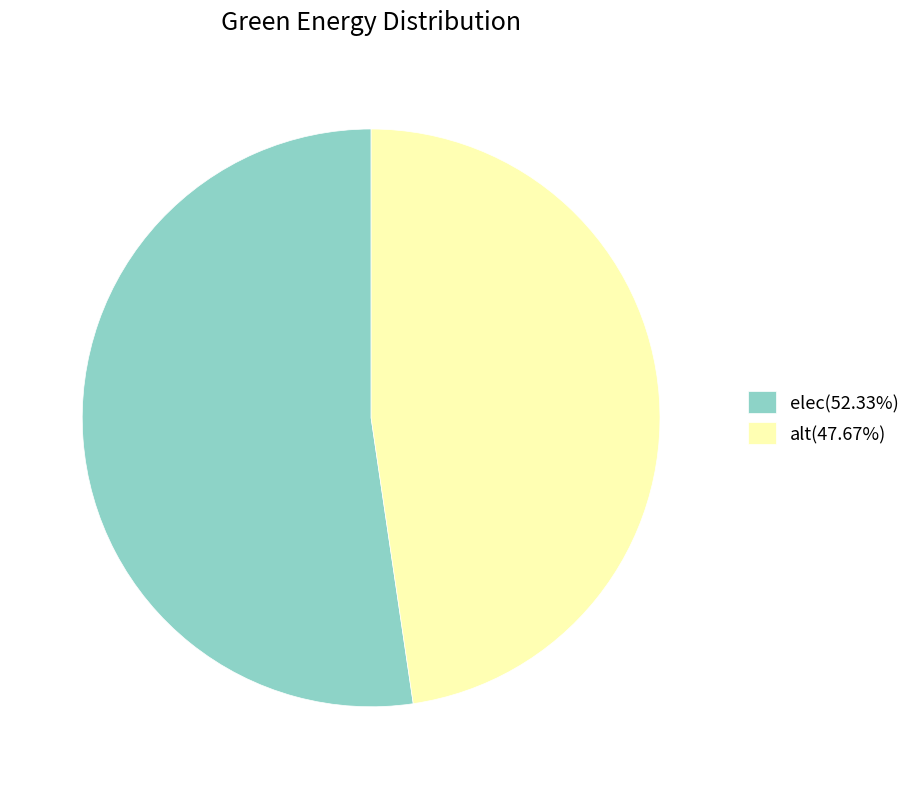

True or false: alt accounts for 48% of the total.

True